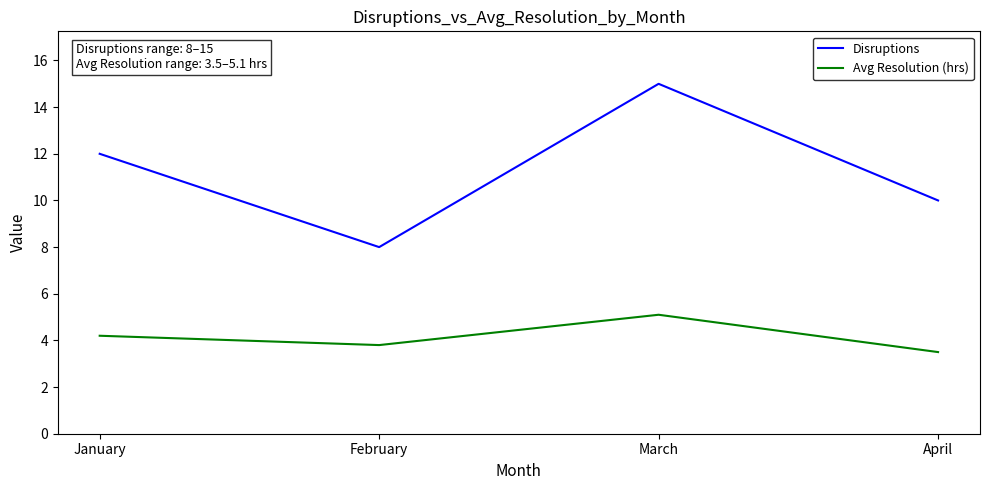

The Disruptions series shows 2.7 at January. True or false?

False